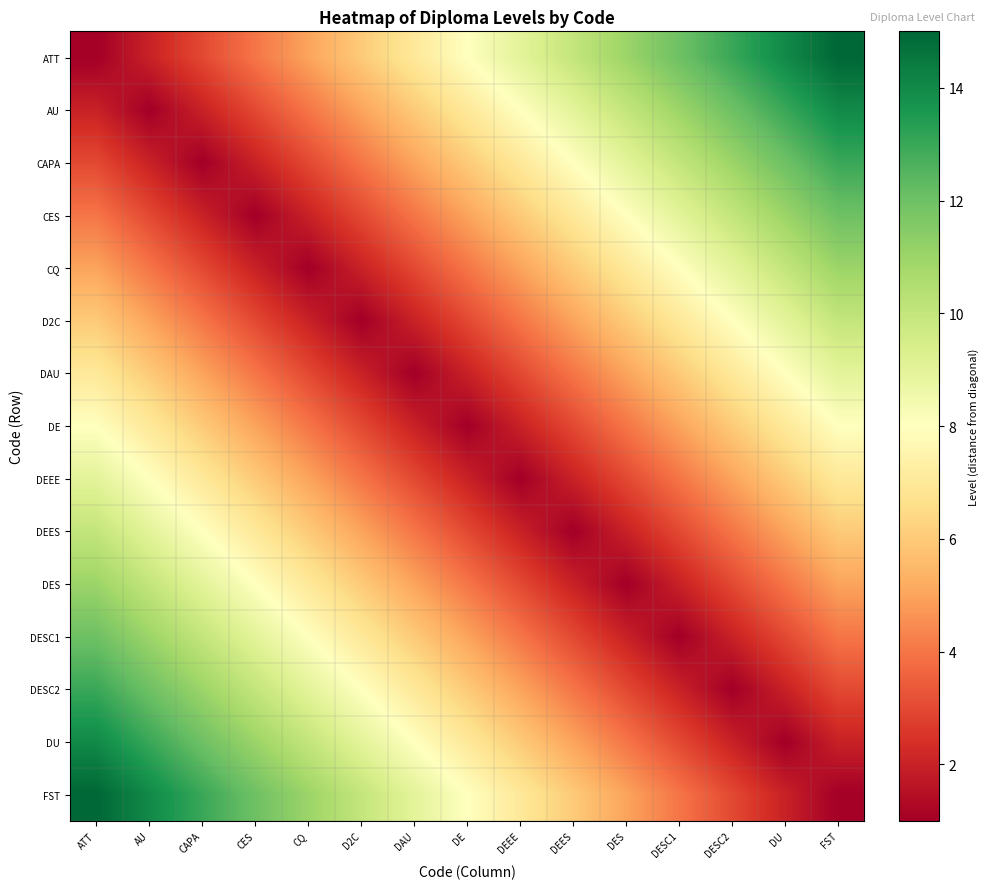

How many categories are shown in the chart?

15